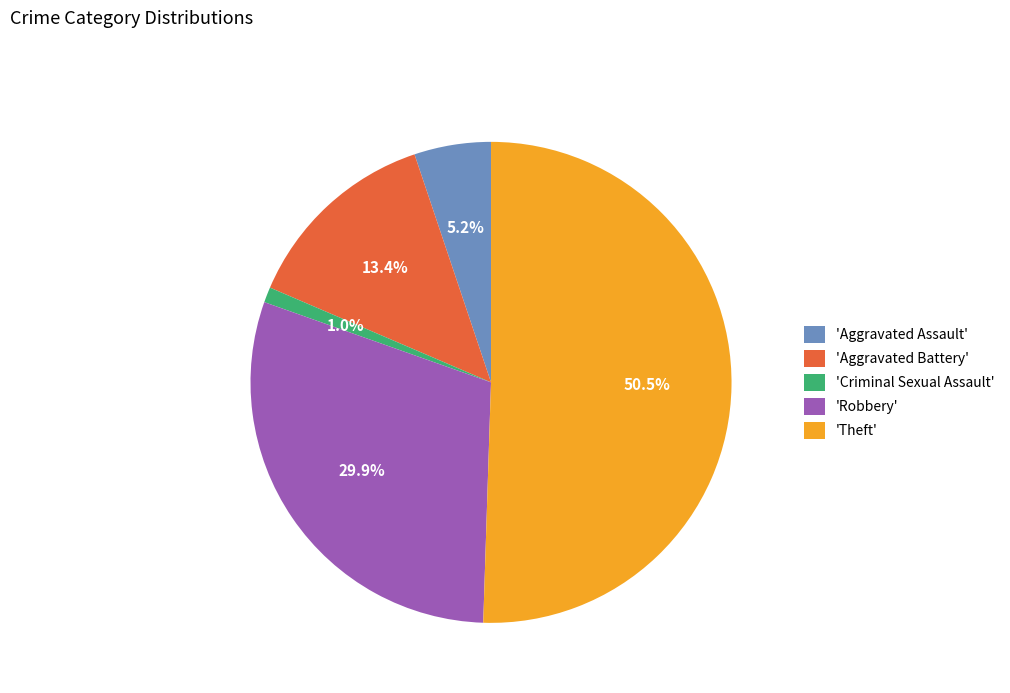

What is the smallest slice in the pie chart?

'Criminal Sexual Assault'